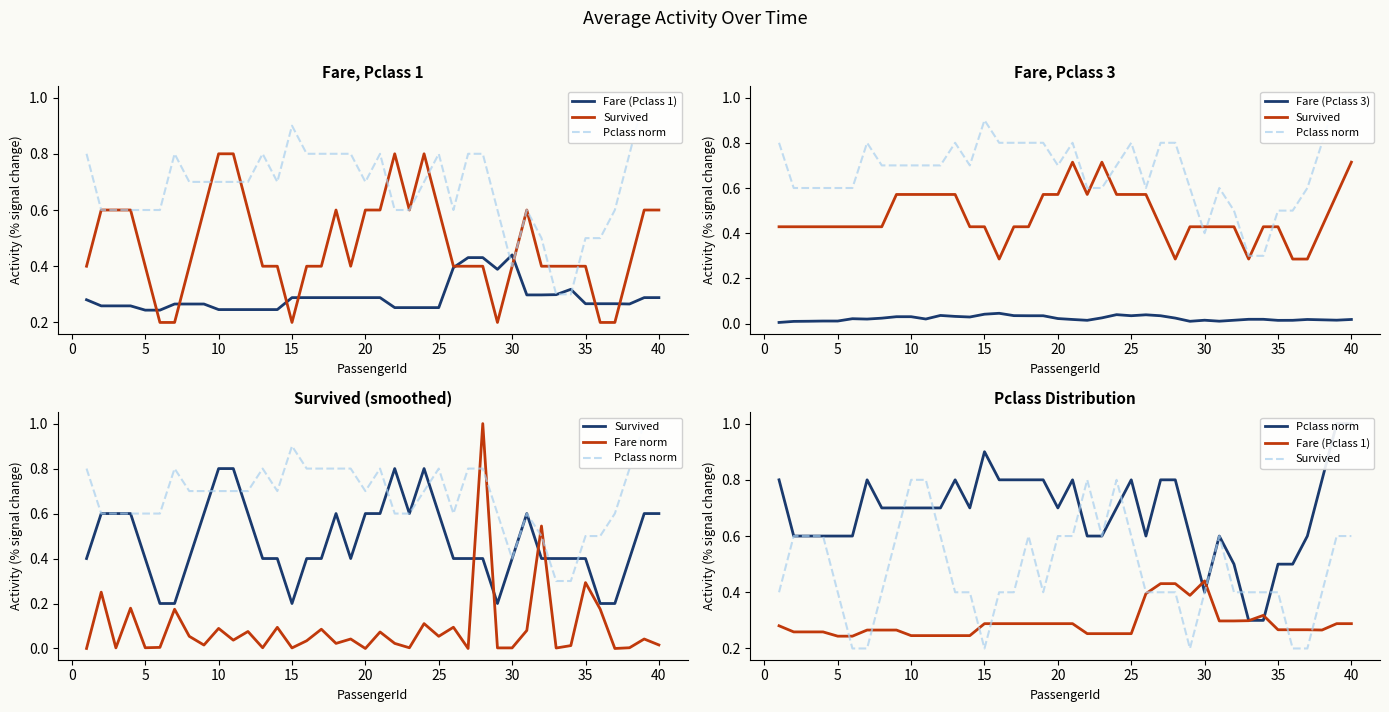

List the series in order of their peak value, highest first.

Pclass norm, Fare norm, Survived, Fare (Pclass 1), Fare (Pclass 3)